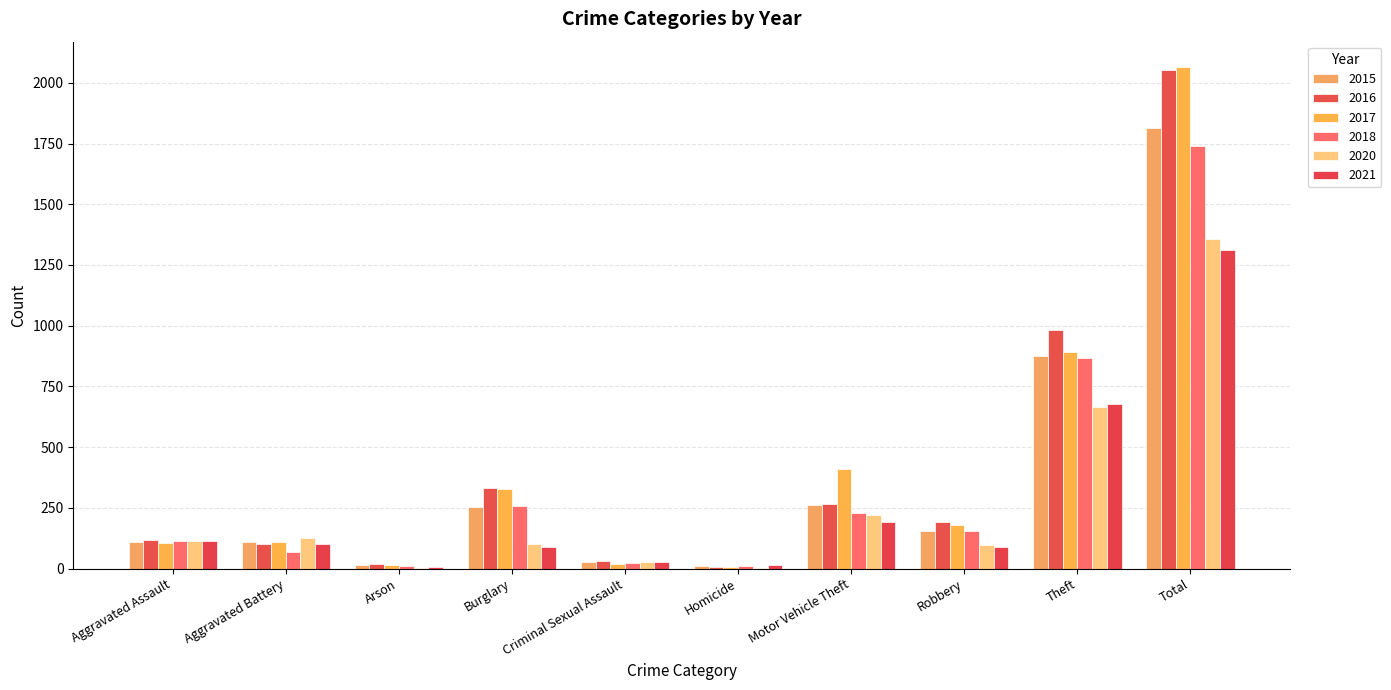

Rank the series at Total from highest to lowest value.

2017, 2016, 2015, 2018, 2020, 2021